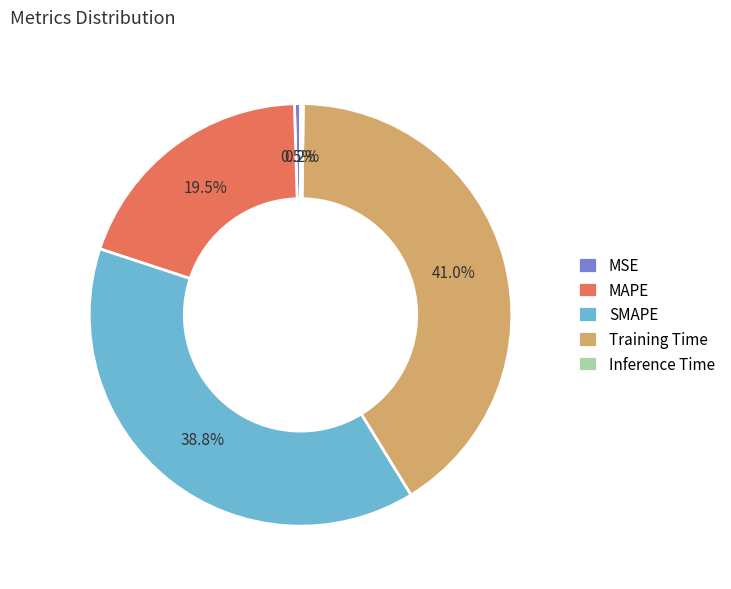

Combined, do Training Time and SMAPE account for over 50%?

Yes